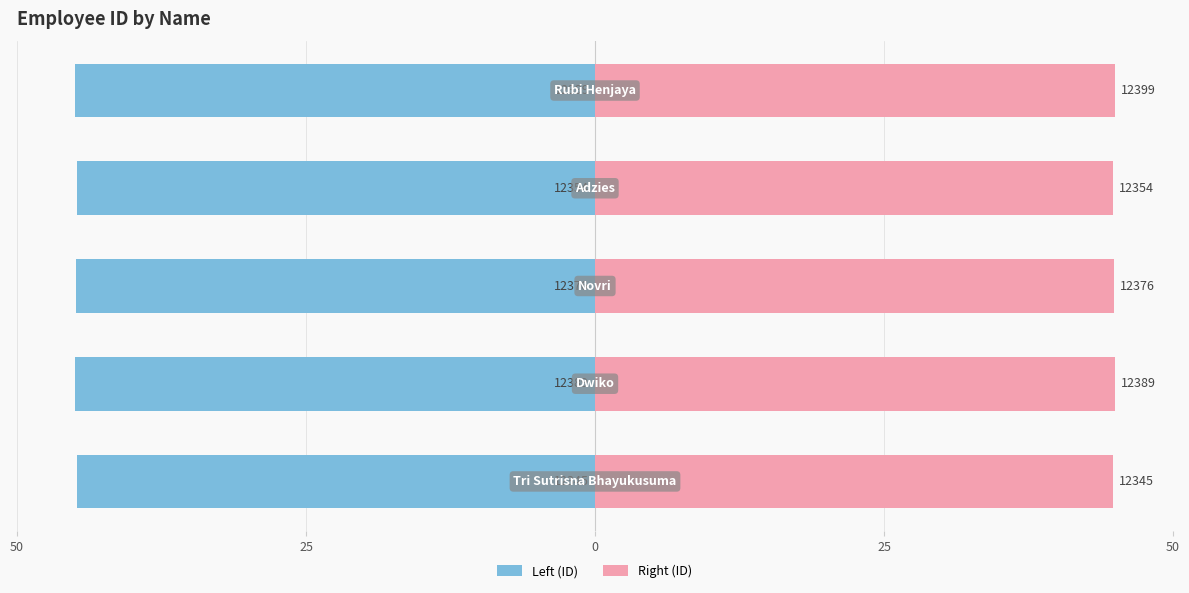

List the series in order of their peak value, highest first.

Right (ID), Left (ID)